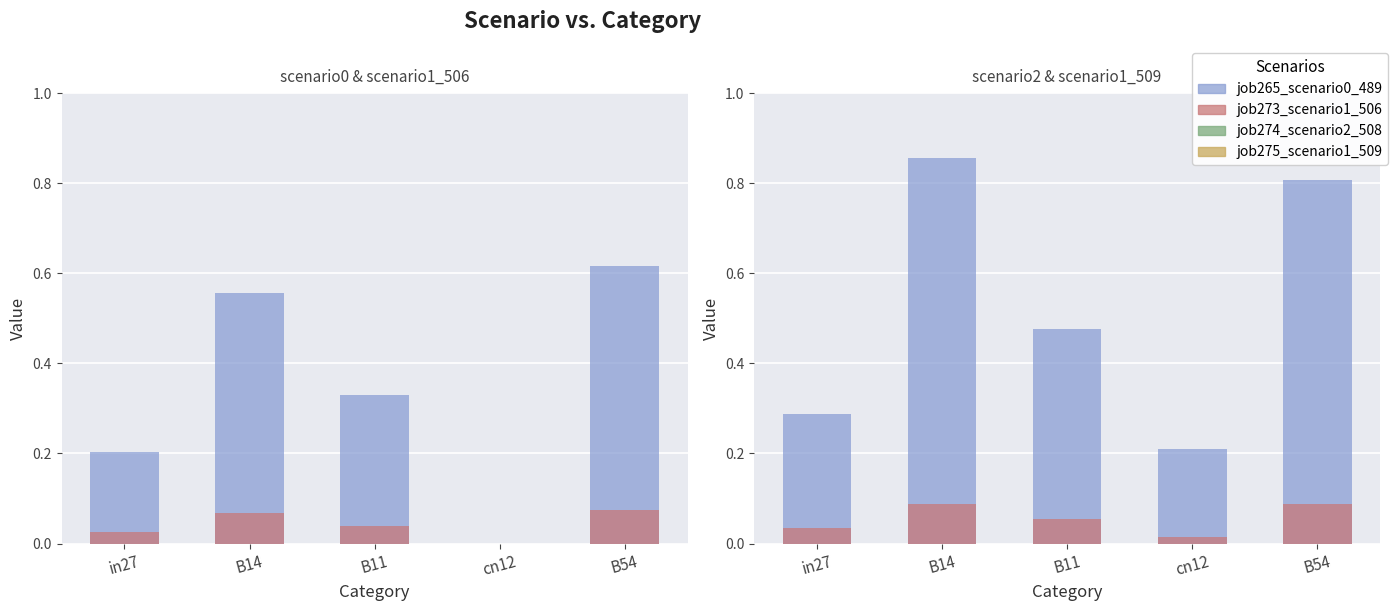

What is the difference between the maximum and minimum values in the job274_scenario2_508 series?

0.6